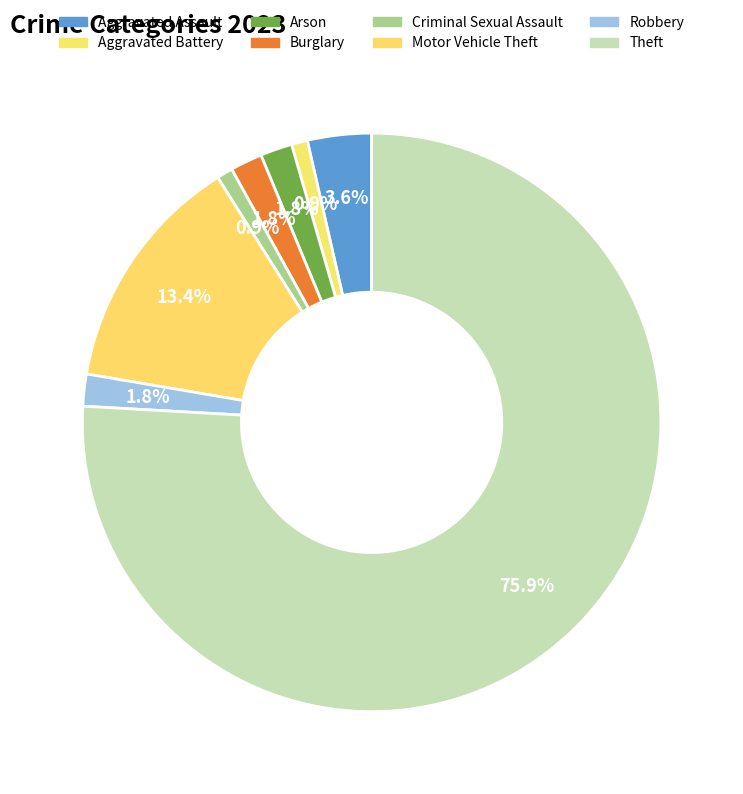

Does any single category account for the majority?

Yes